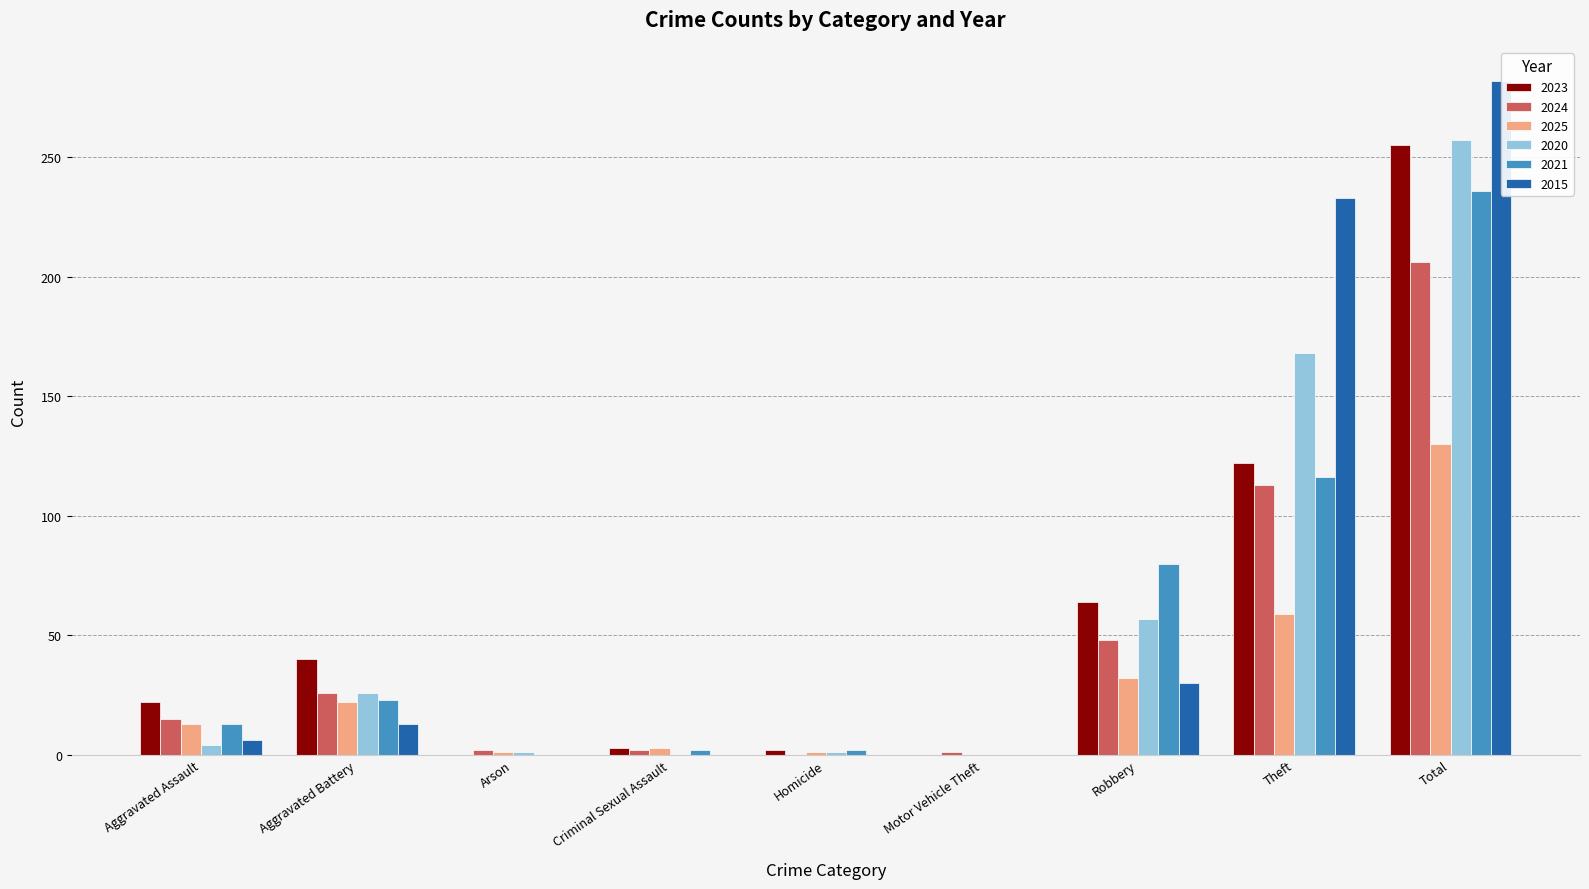

What are all the series names shown in the legend?

2023, 2024, 2025, 2020, 2021, 2015